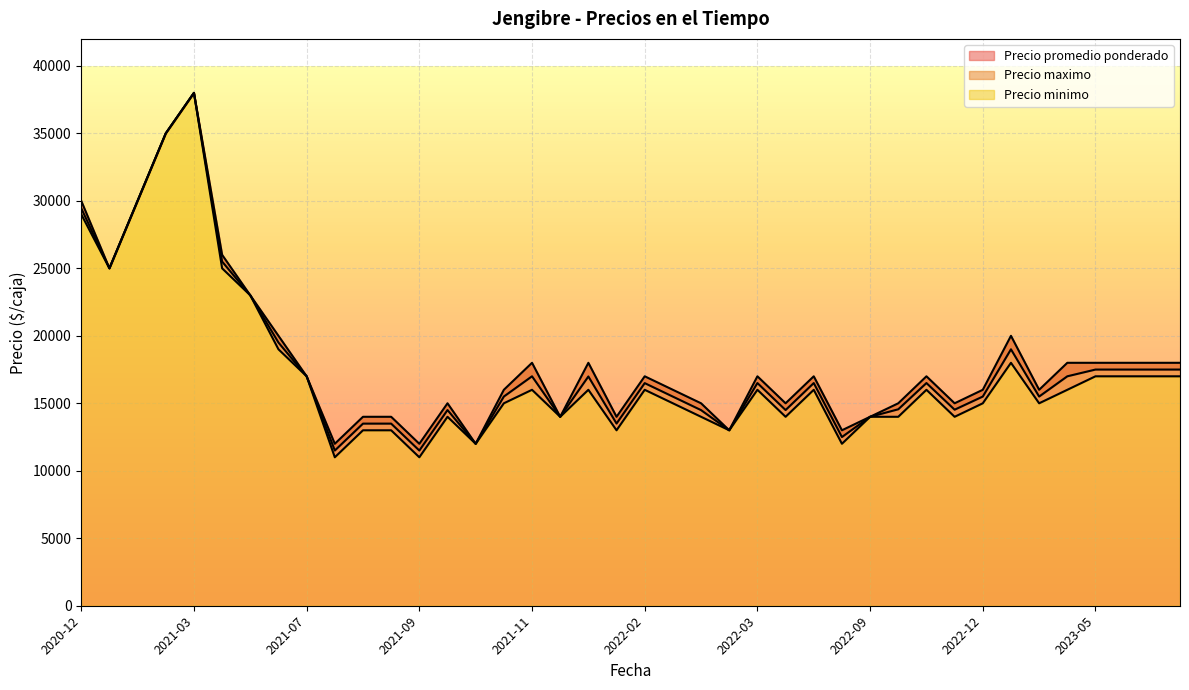

True or false: Precio minimo has more than 1 points higher than both neighbors.

True